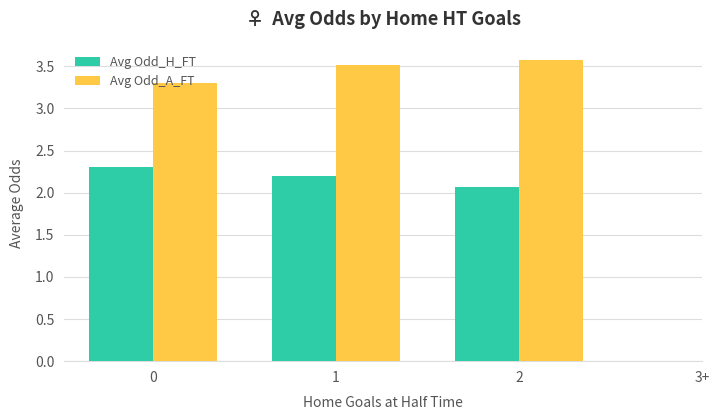

True or false: Avg Odd_H_FT has a value of 1.0 at 0.

False